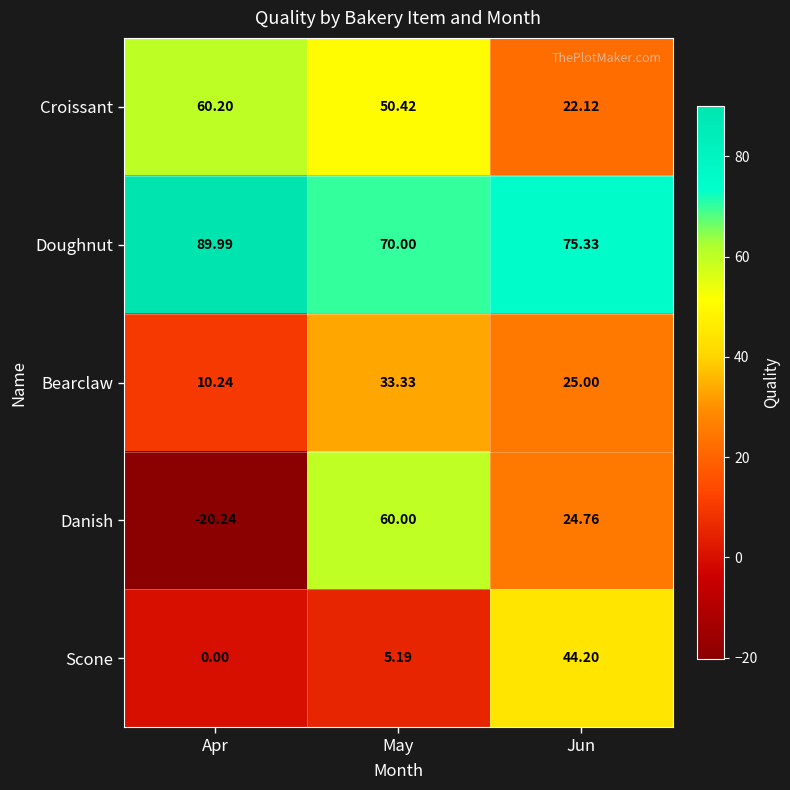

Which category has the highest value in the Danish series?

May